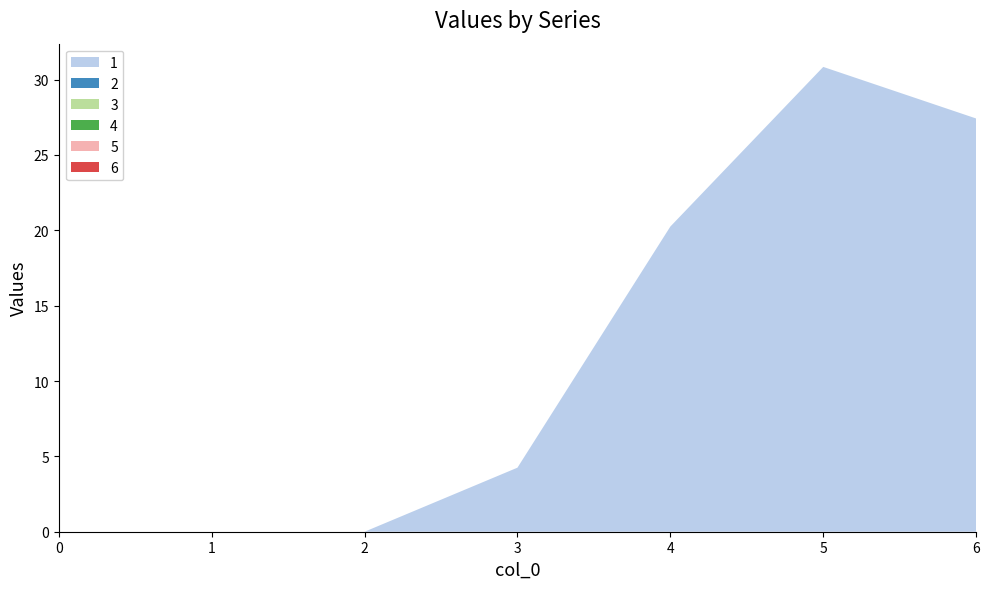

Reading left to right, list all the values displayed in this chart.

1: 0.0	0.0	0.0	4.2	20.2	30.8	27.4
2: 0.0	0.0	0.0	0.0	0.0	0.0	0.0
3: 0.0	0.0	0.0	0.0	0.0	0.0	0.0
4: 0.0	0.0	0.0	0.0	0.0	0.0	0.0
5: 0.0	0.0	0.0	0.0	0.0	0.0	0.0
6: 0.0	0.0	0.0	0.0	0.0	0.0	0.0